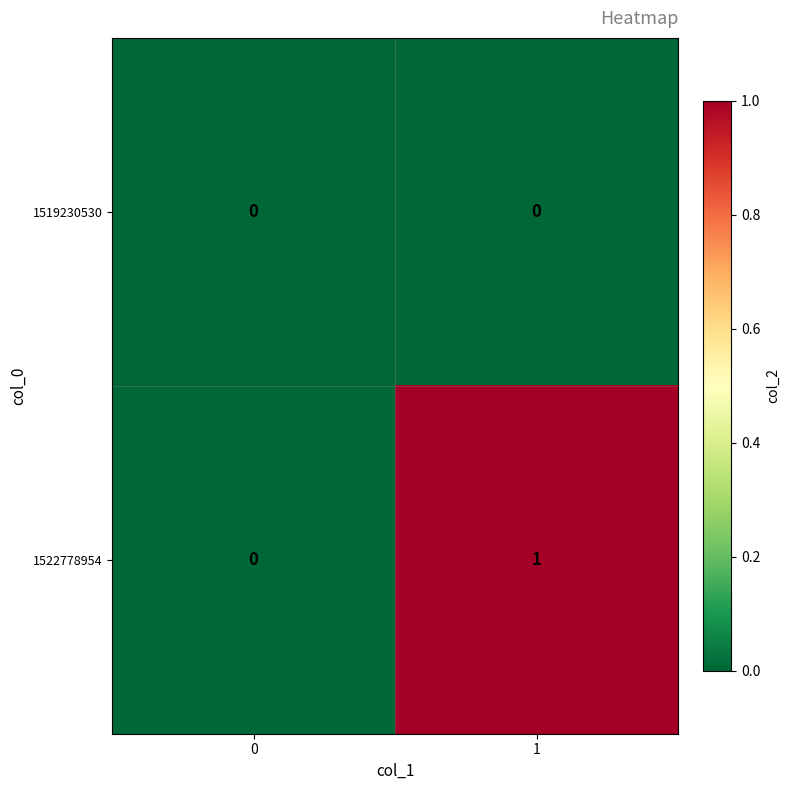

List the series in order of their peak value, highest first.

1522778954, 1519230530